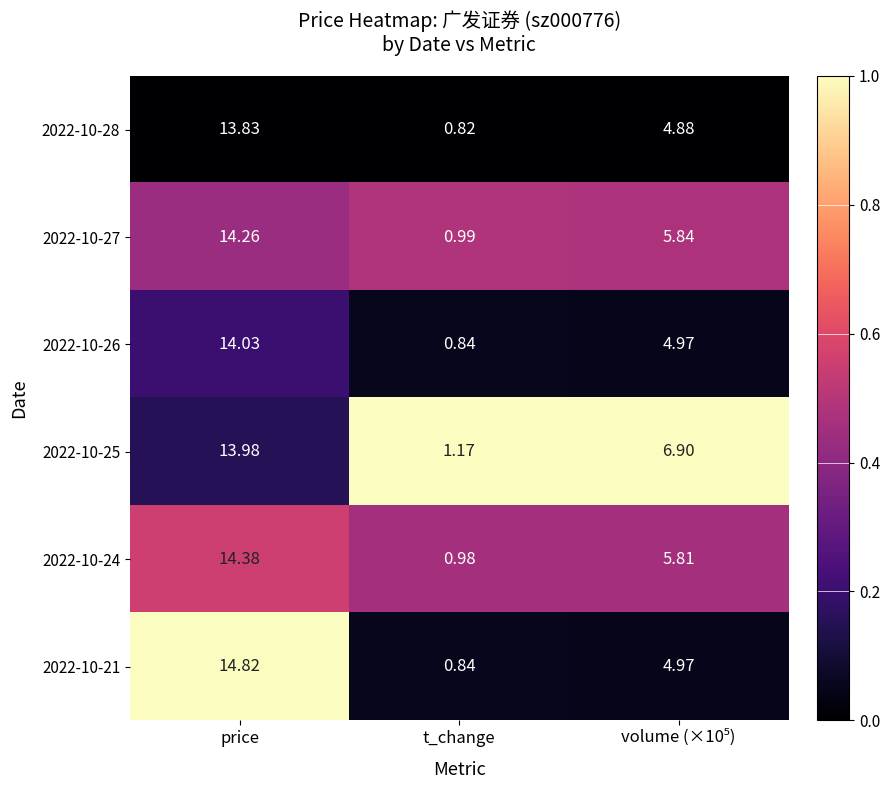

Which series has the largest total across all categories?

2022-10-25